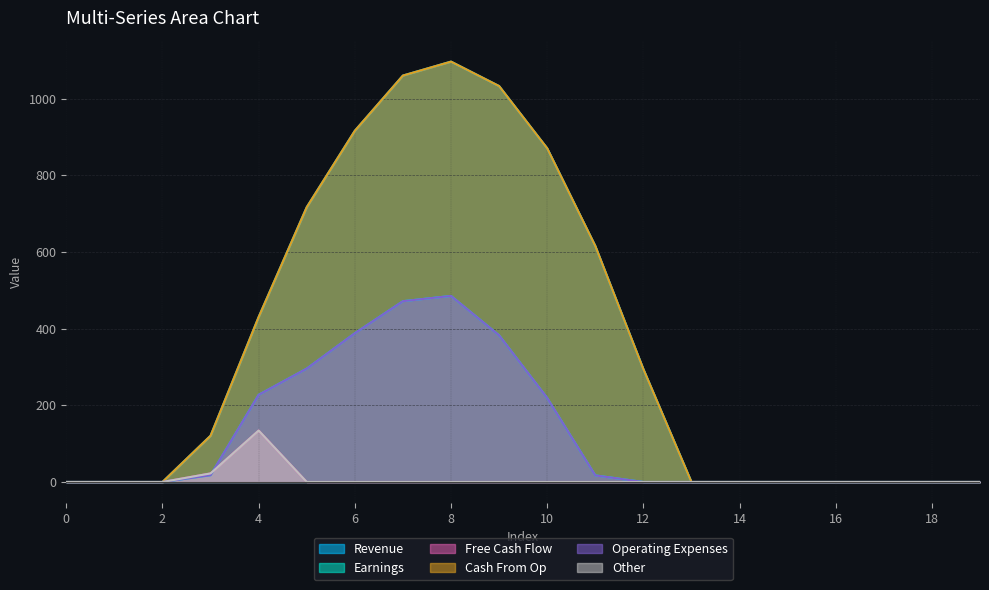

True or false: Series_1 has a value of 295.9 at 5.

True